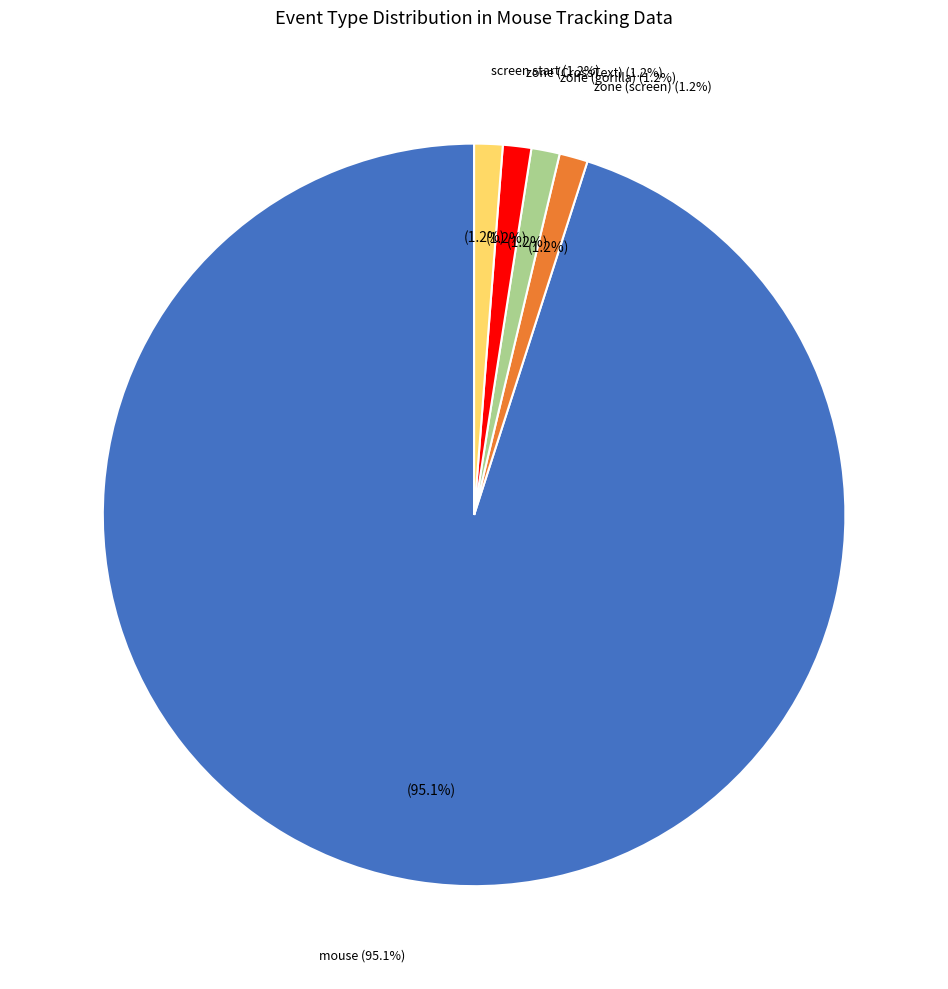

Is there a majority slice in this chart?

No